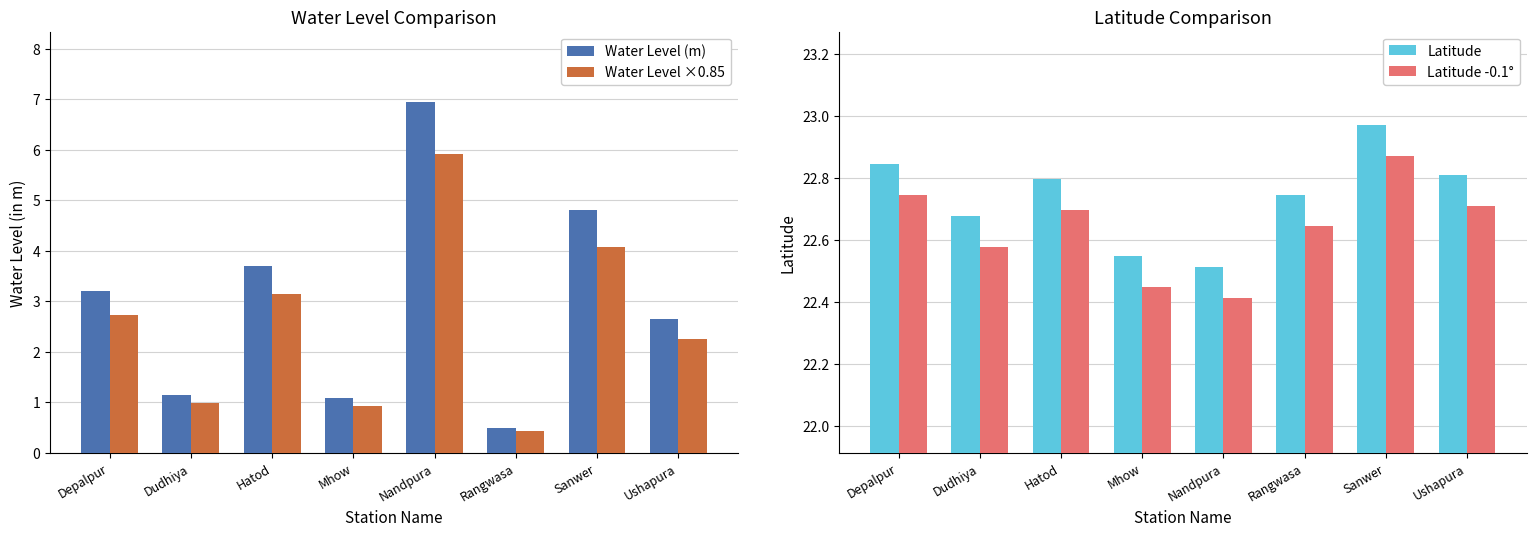

The Latitude series shows 32.5 at Rangwasa. True or false?

False